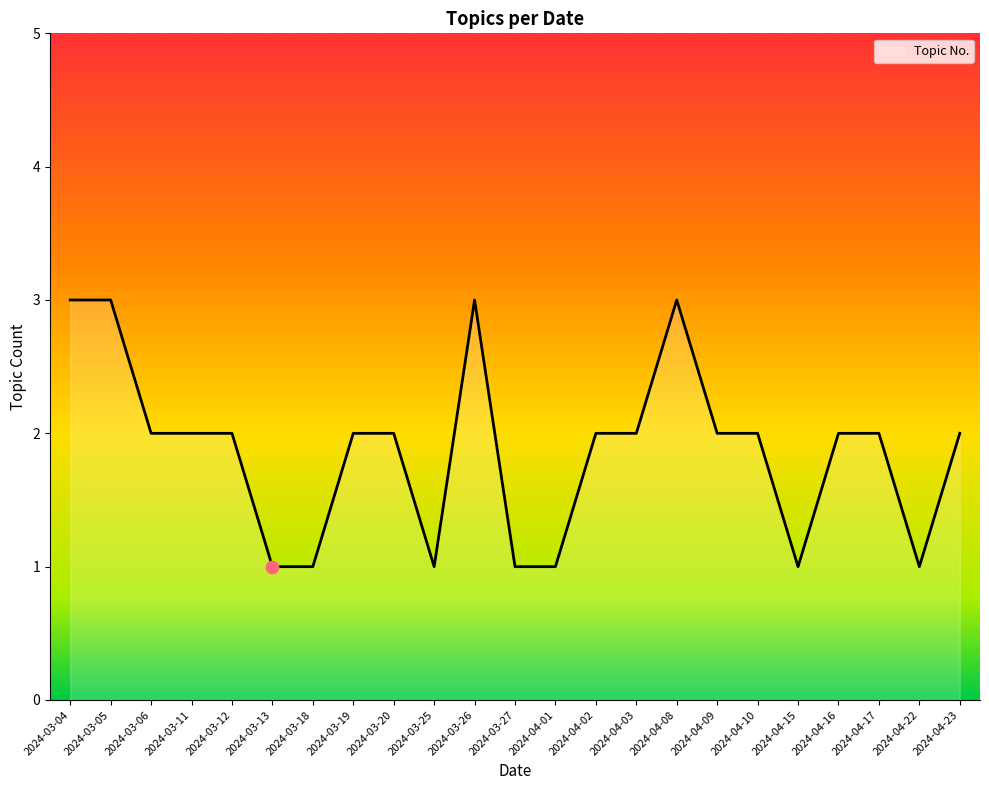

What is the ratio of the value at 2024-04-01 to the value at 2024-03-11?

0.5